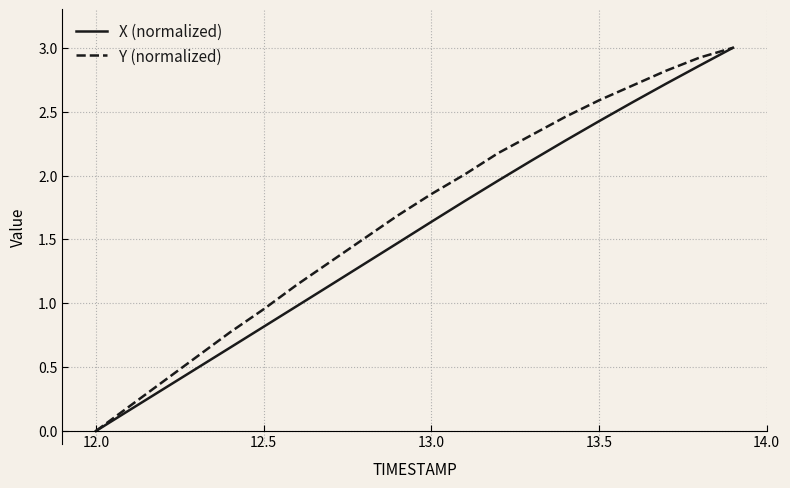

True or false: X (normalized) and Y (normalized) intersect in this chart.

False